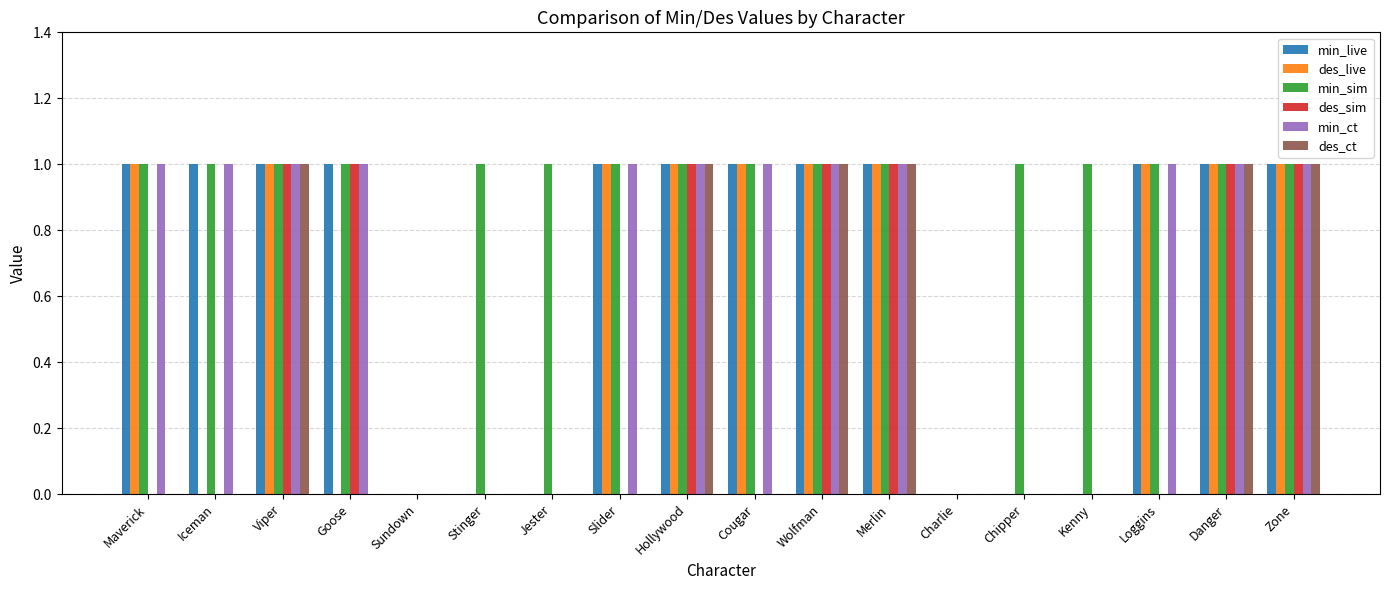

Reading right to left, transcribe all the data shown in this chart.

min_live: 1	1	1	0	0	0	1	1	1	1	1	0	0	0	1	1	1	1
des_live: 1	1	1	0	0	0	1	1	1	1	1	0	0	0	0	1	0	1
min_sim: 1	1	1	1	1	0	1	1	1	1	1	1	1	0	1	1	1	1
des_sim: 1	1	0	0	0	0	1	1	0	1	0	0	0	0	1	1	0	0
min_ct: 1	1	1	0	0	0	1	1	1	1	1	0	0	0	1	1	1	1
des_ct: 1	1	0	0	0	0	1	1	0	1	0	0	0	0	0	1	0	0